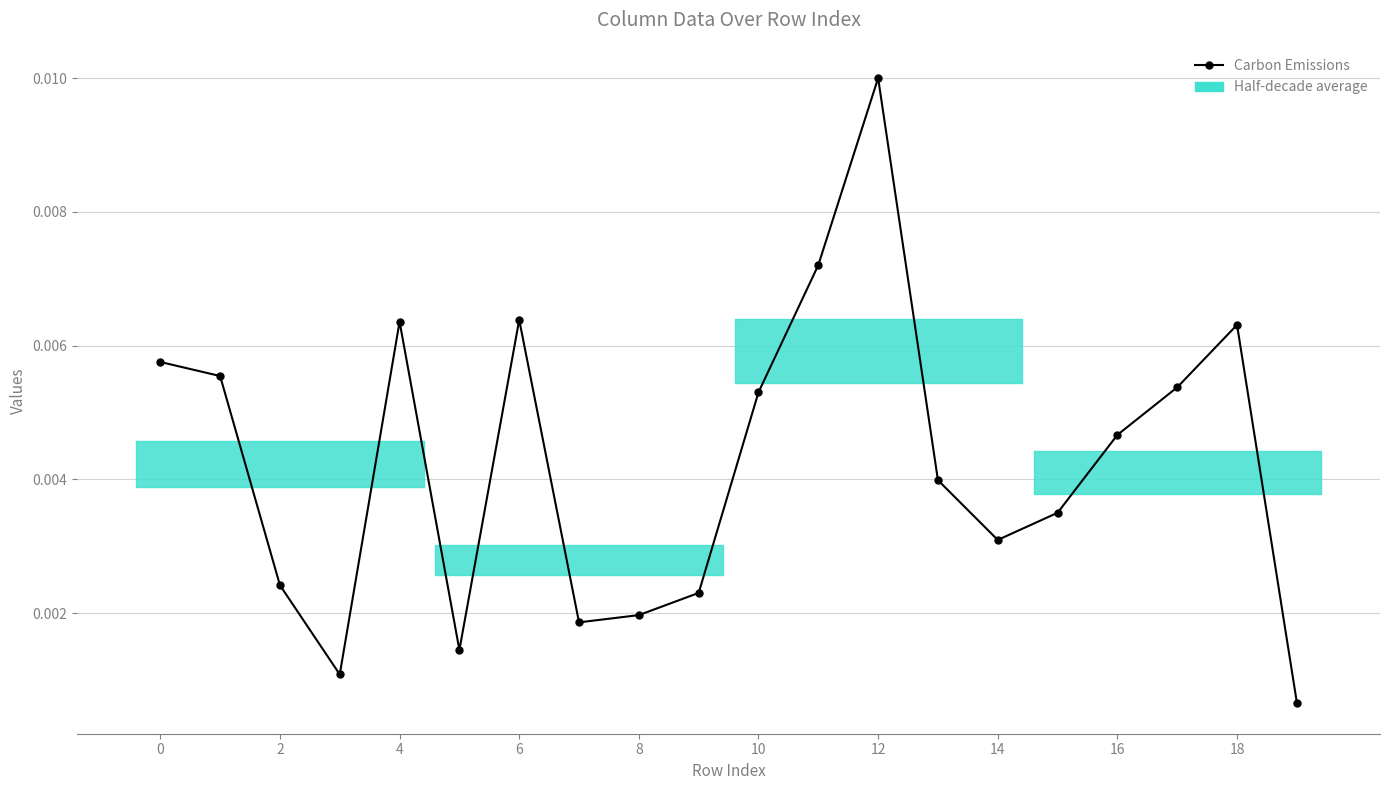

What is the label of the 12th point from the left?

11